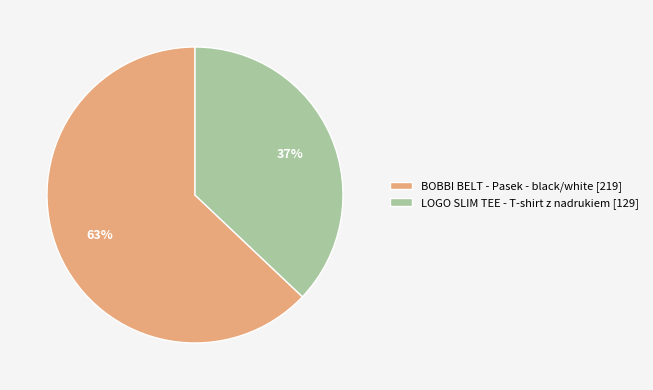

To the nearest percent, what is the difference between the largest and smallest slice percentages?

26%